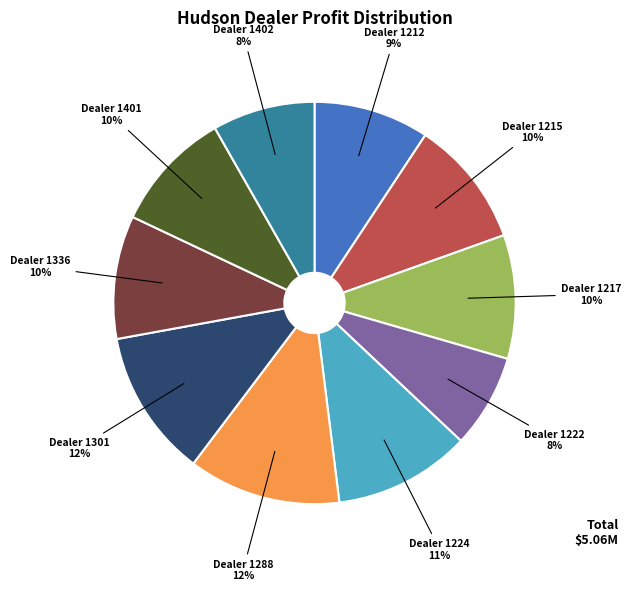

Is there any slice that represents more than half of the pie?

No